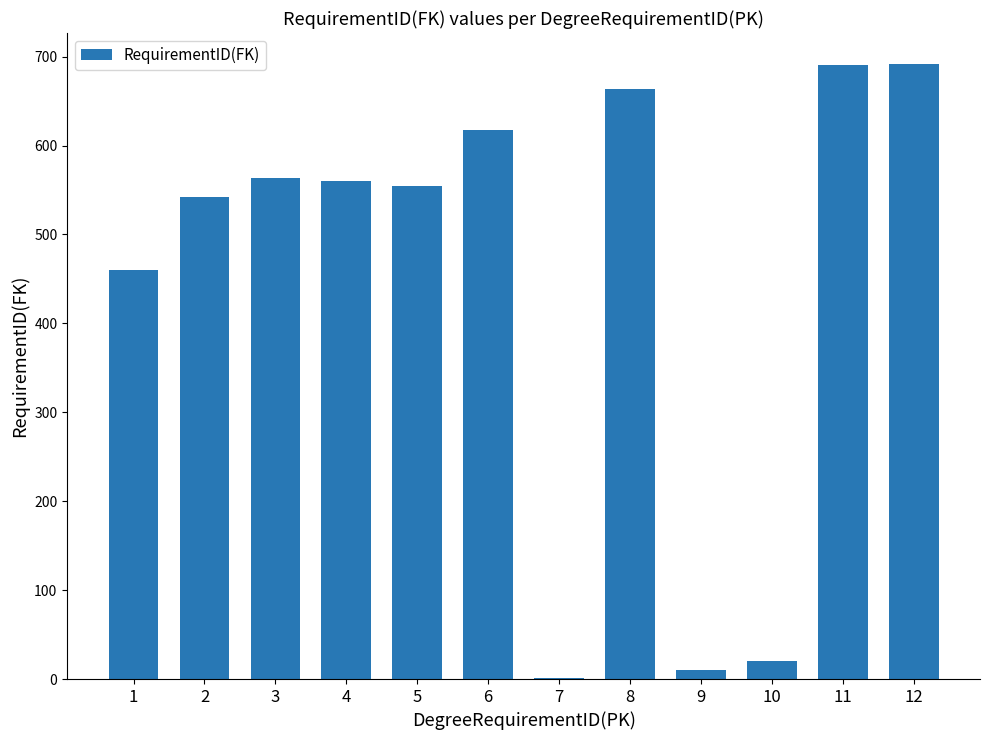

What is the greatest value displayed?

692